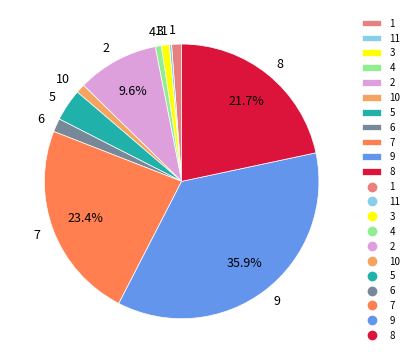

Is it true that 10 is 1% of the pie?

True